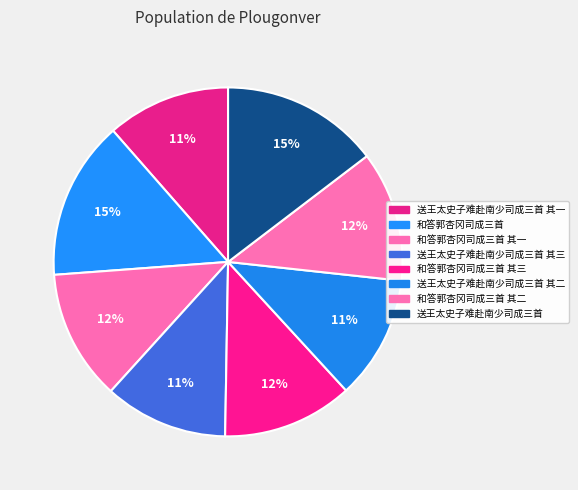

How many segments does this pie chart have?

8